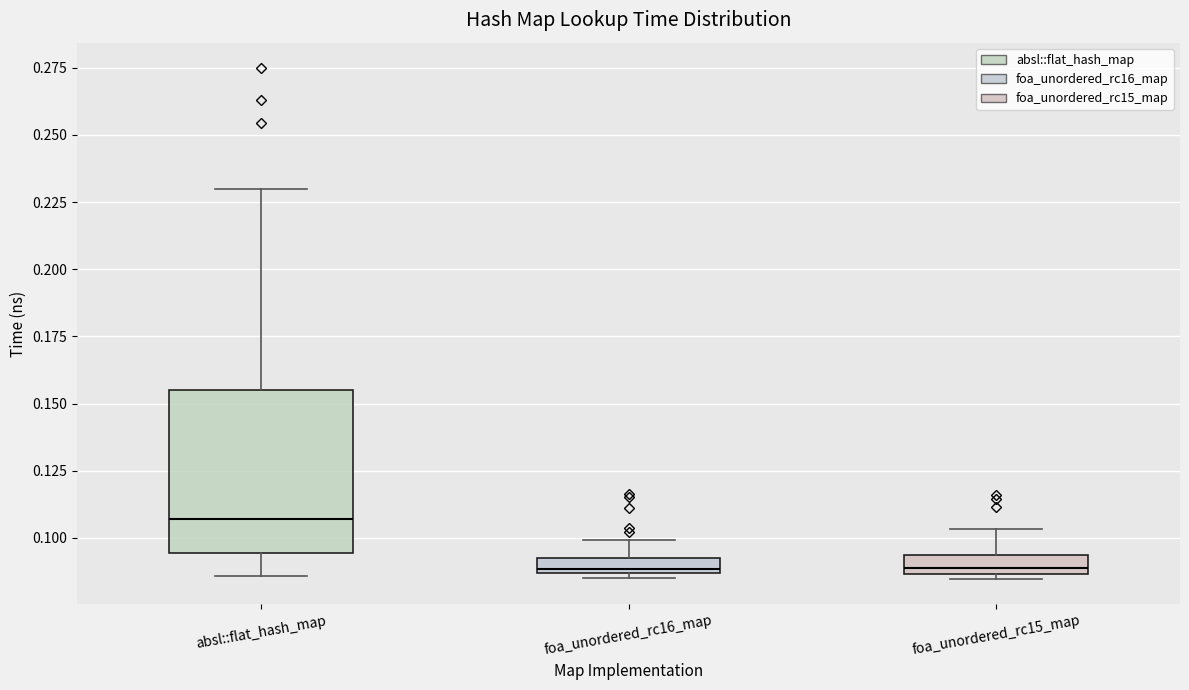

Where is the upper edge of the box for foa_unordered_rc16_map on the y-axis? The values are not printed on the chart, so give them approximately, as read against the axis.

0.090